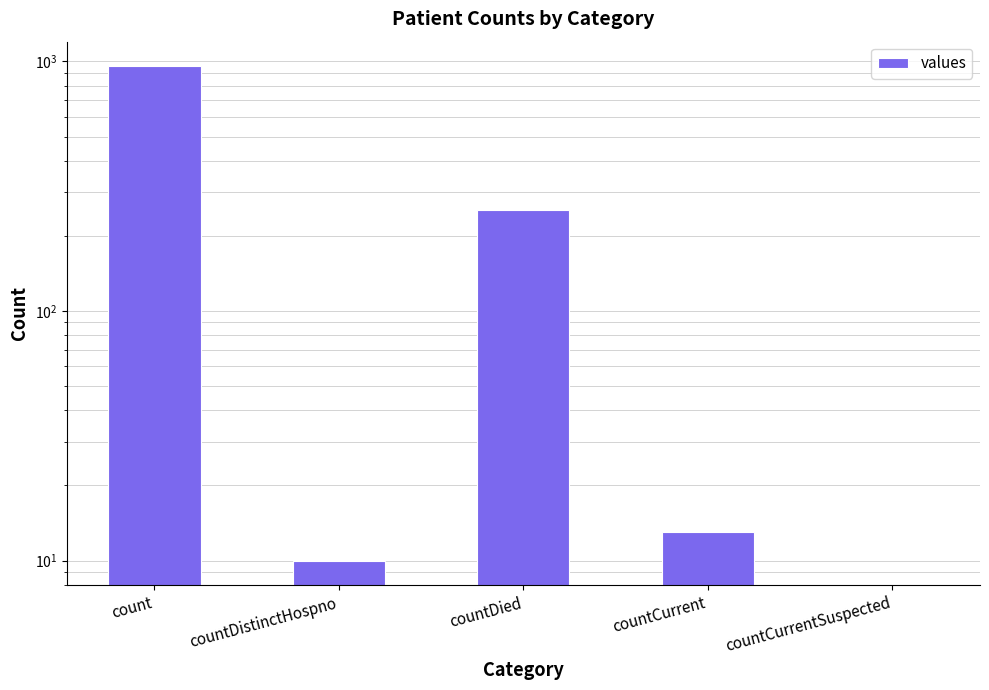

Where does the data first go above 13?

count